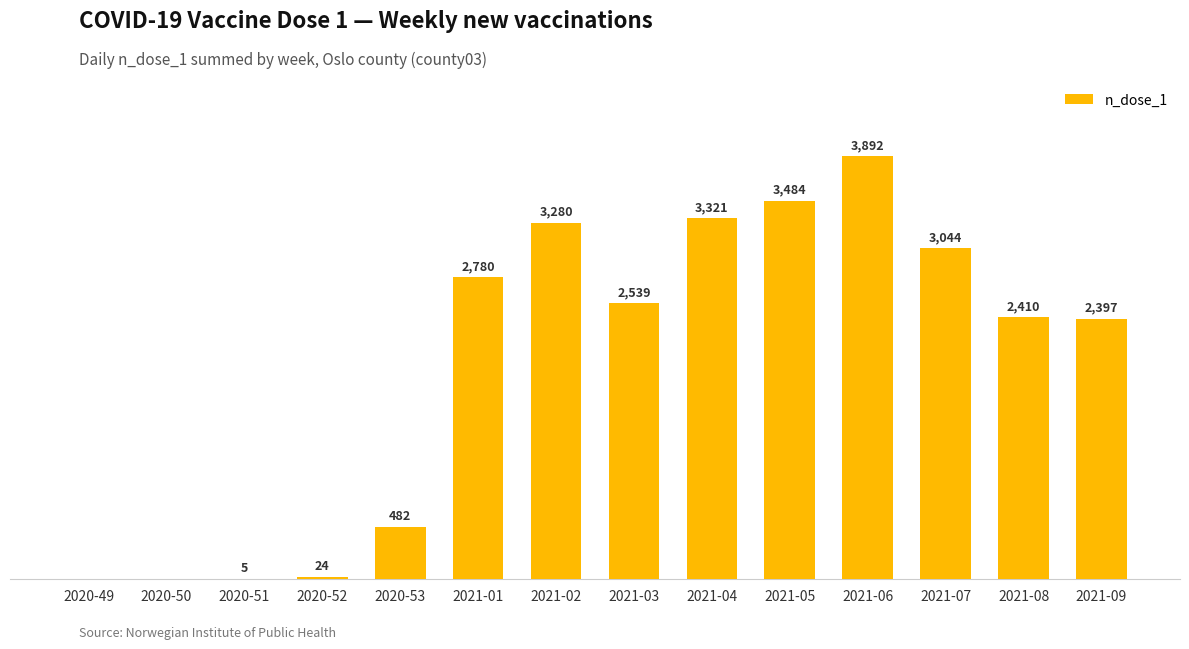

At which category does the chart reach its peak across all series?

2021-06